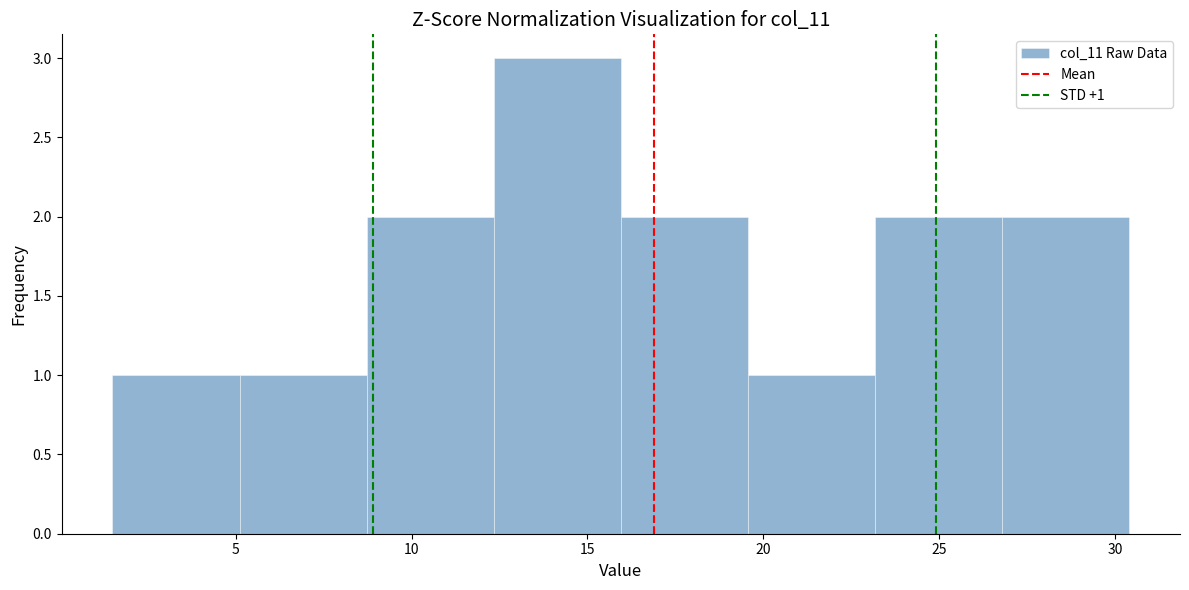

Which range on the x-axis has the tallest bar?

12.5 to 16.0